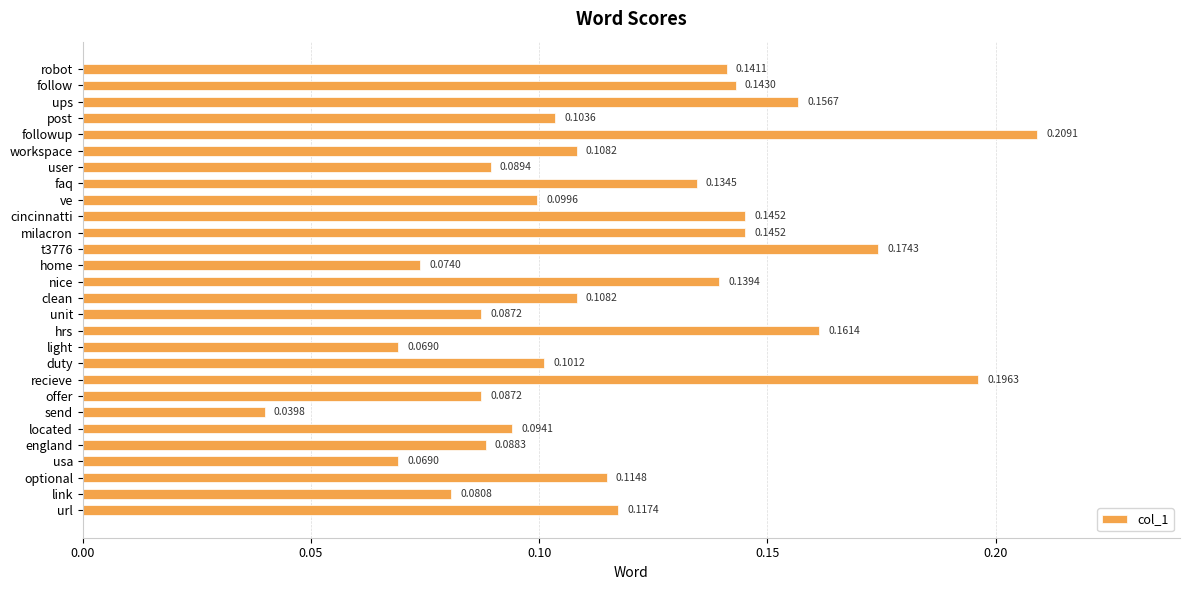

At which category does the chart reach its minimum across all series?

send